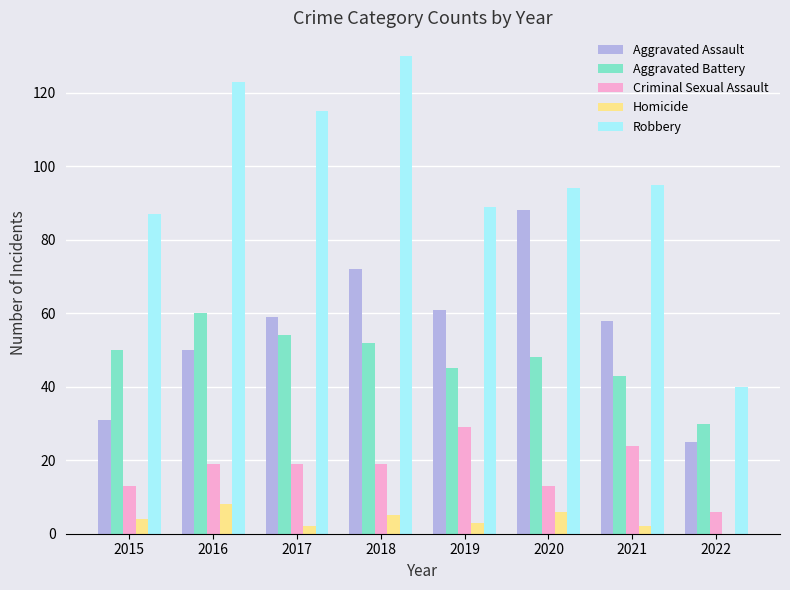

Between 2016 and 2019, which series saw the biggest shift?

Robbery